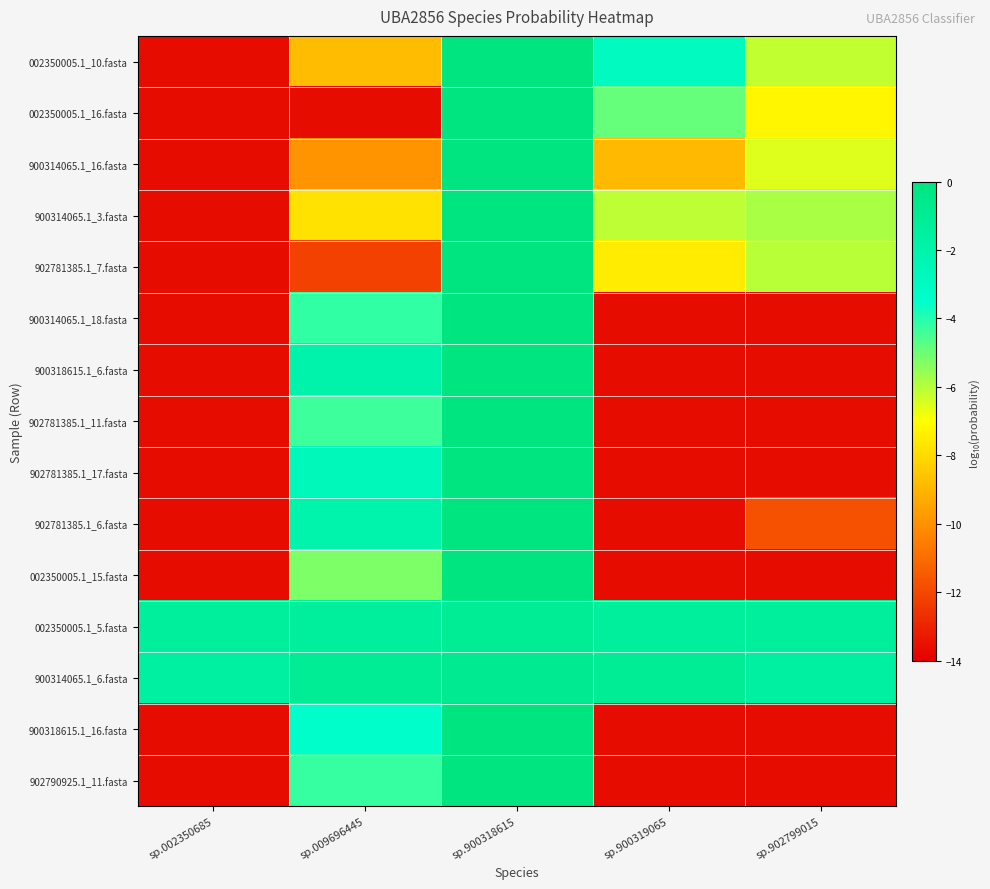

List the series in order of their peak value, highest first.

902781385.1_7.fasta, 900314065.1_16.fasta, 900314065.1_3.fasta, 002350005.1_16.fasta, 900318615.1_16.fasta, 002350005.1_10.fasta, 902790925.1_11.fasta, 002350005.1_15.fasta, 902781385.1_17.fasta, 900318615.1_6.fasta, 902781385.1_6.fasta, 900314065.1_18.fasta, 902781385.1_11.fasta, 900314065.1_6.fasta, 002350005.1_5.fasta